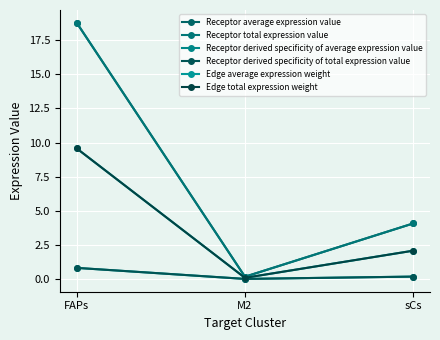

Which series has the largest range (max minus min)?

Receptor average expression value